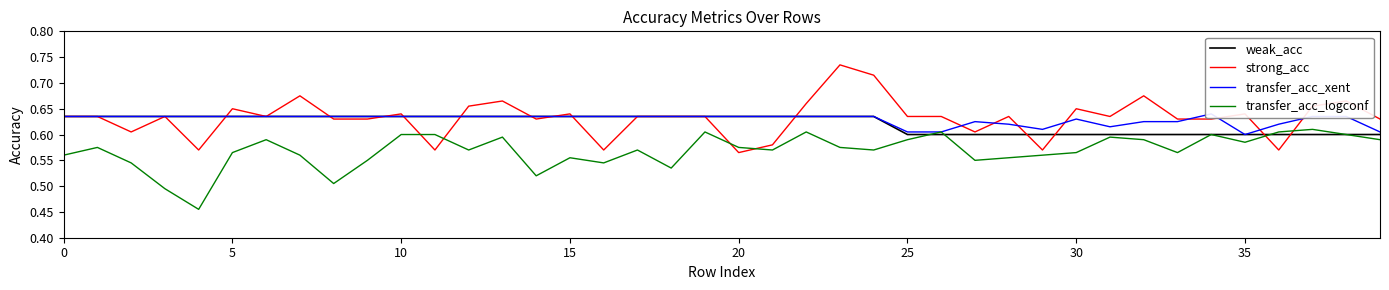

How many intersections are there between transfer_acc_logconf and strong_acc?

6